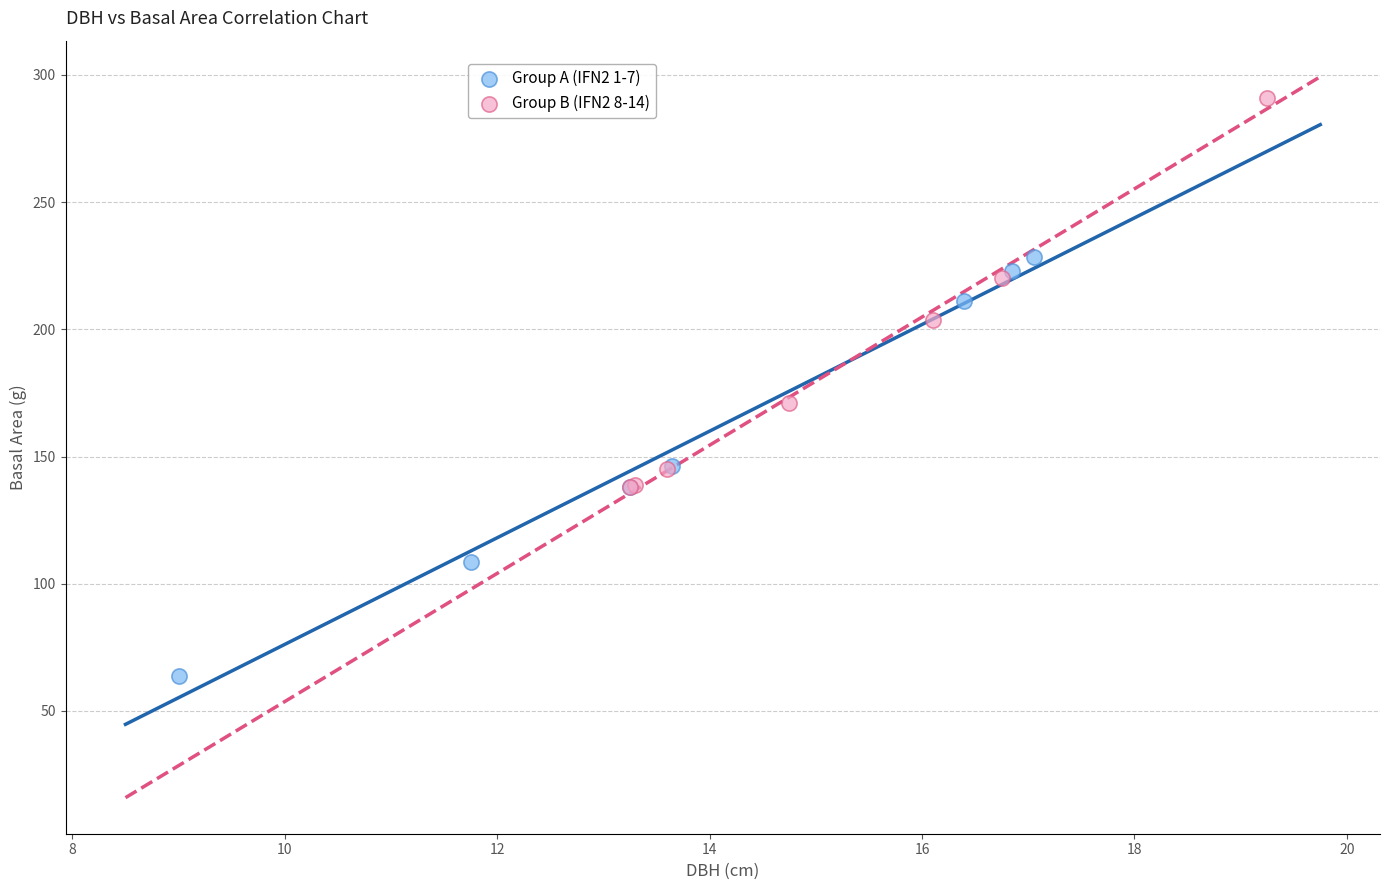

What are all the series names shown in the legend?

Group A (IFN2 1-7), Group B (IFN2 8-14)